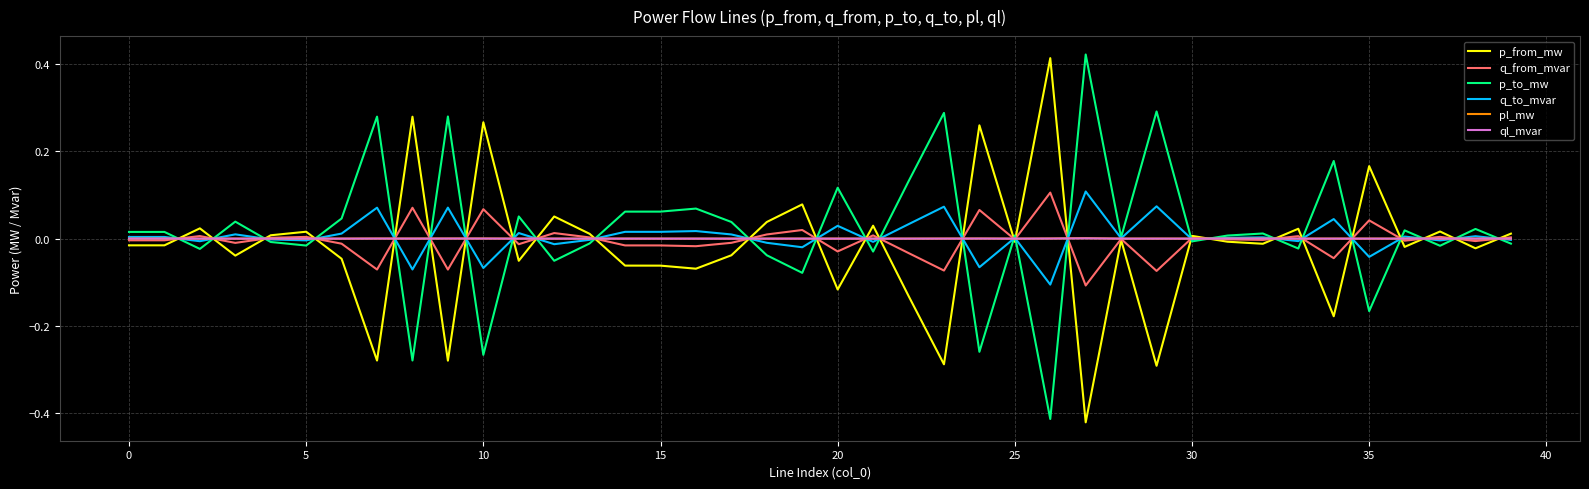

Does the chart display data point markers on the line(s)?

No